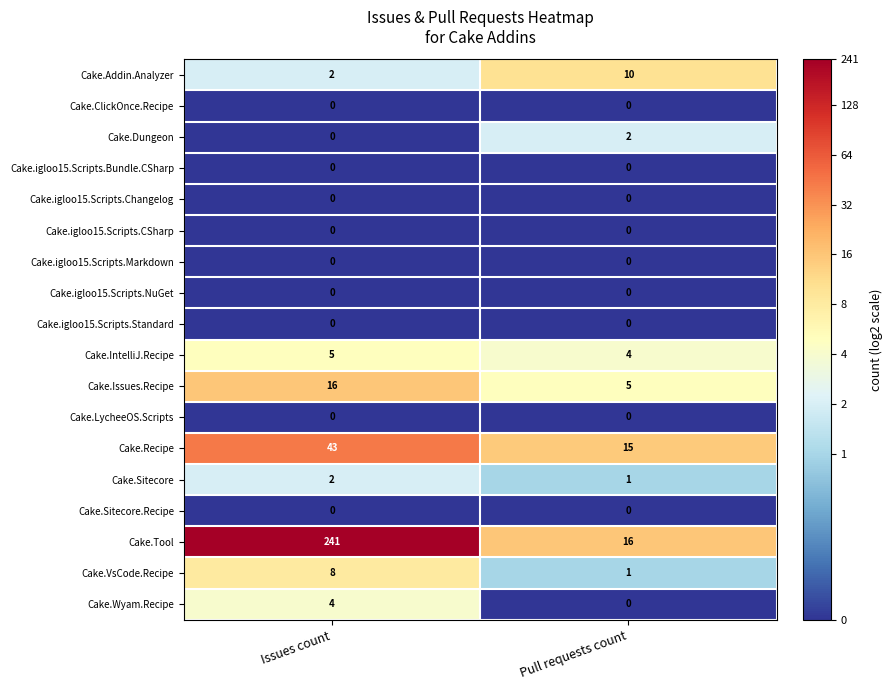

Which series changed the most between Issues count and Pull requests count?

Cake.Tool